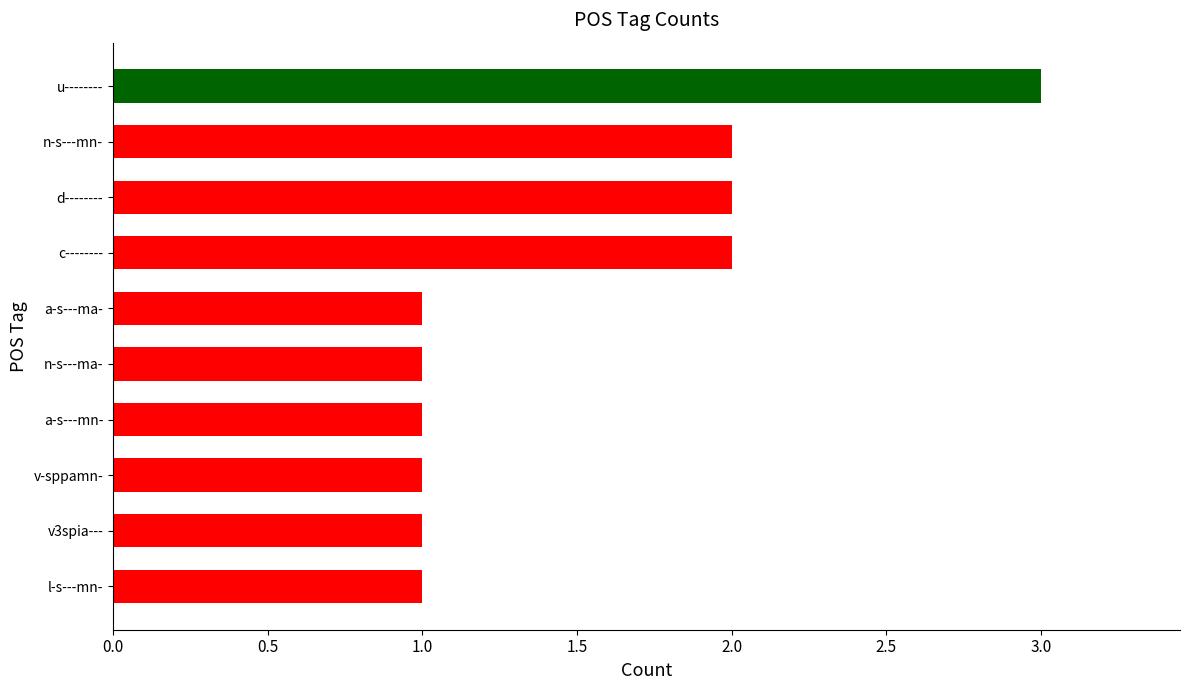

The value at l-s---mn- is 1. True or false?

True